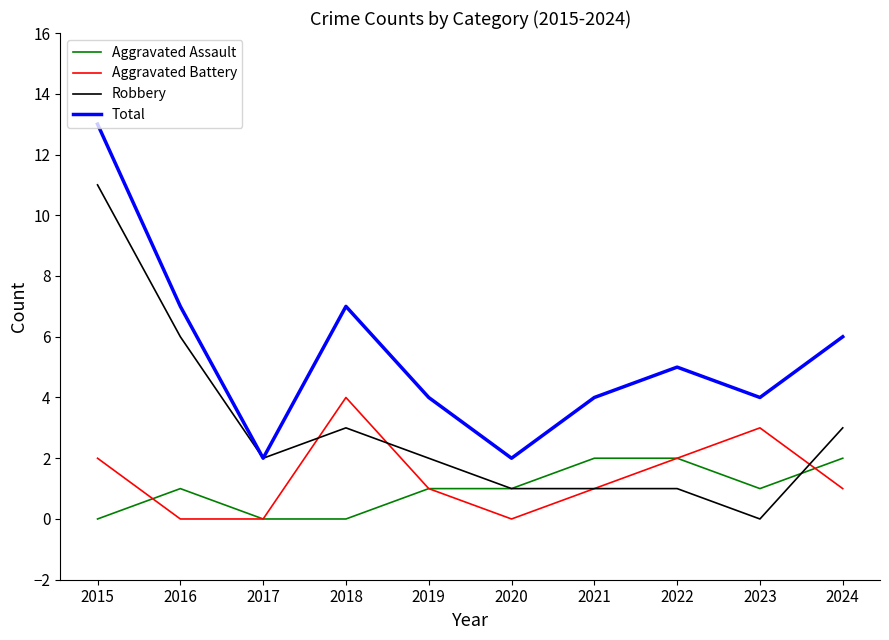

What is the maximum value for Total?

13